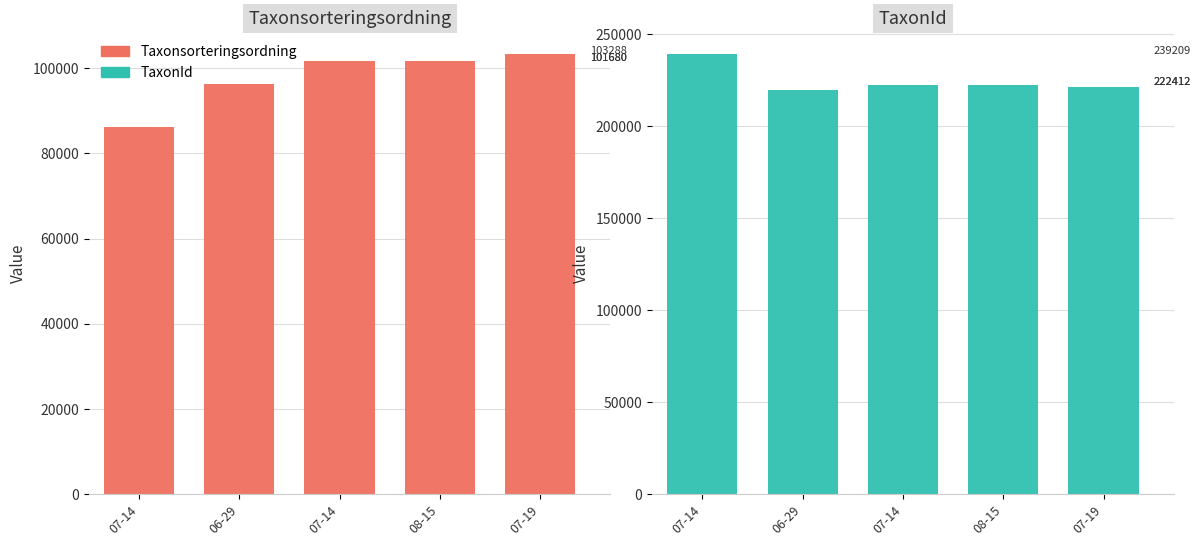

Where is TaxonId nearest to the value 229503?

07-14